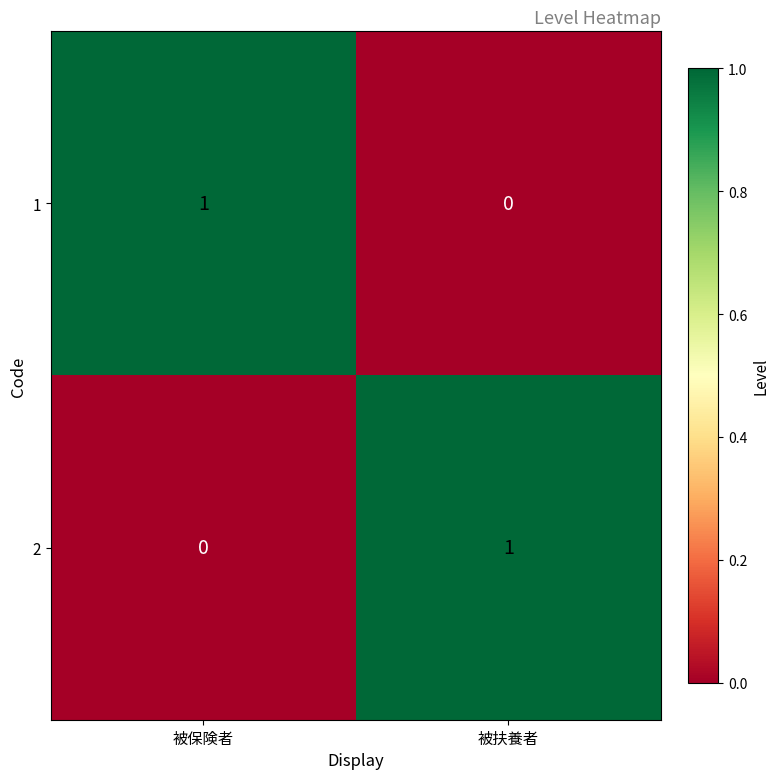

Reading left to right, extract all data points from this chart.

1: 被保険者=1	被扶養者=0
2: 被保険者=0	被扶養者=1